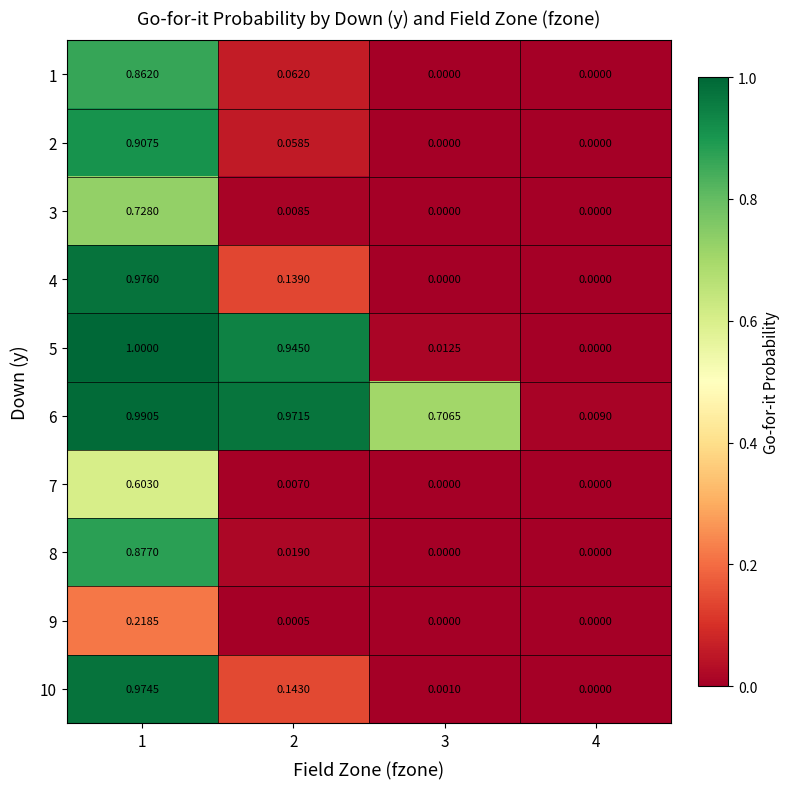

Is the value of 2 at 2 greater than the value of 5 at 2?

No